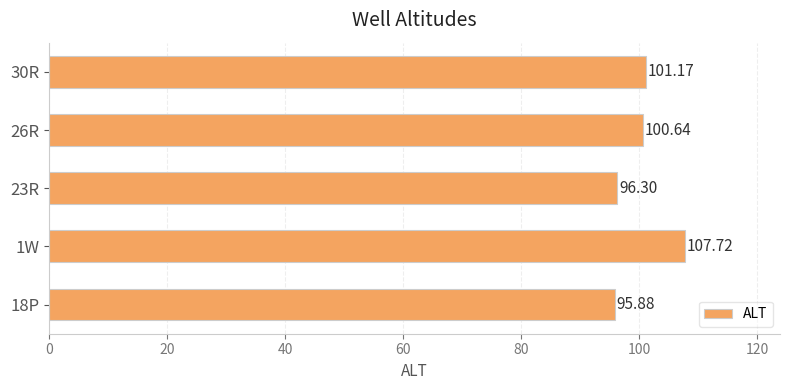

List the labels in order of value, smallest first.

18P, 23R, 26R, 30R, 1W